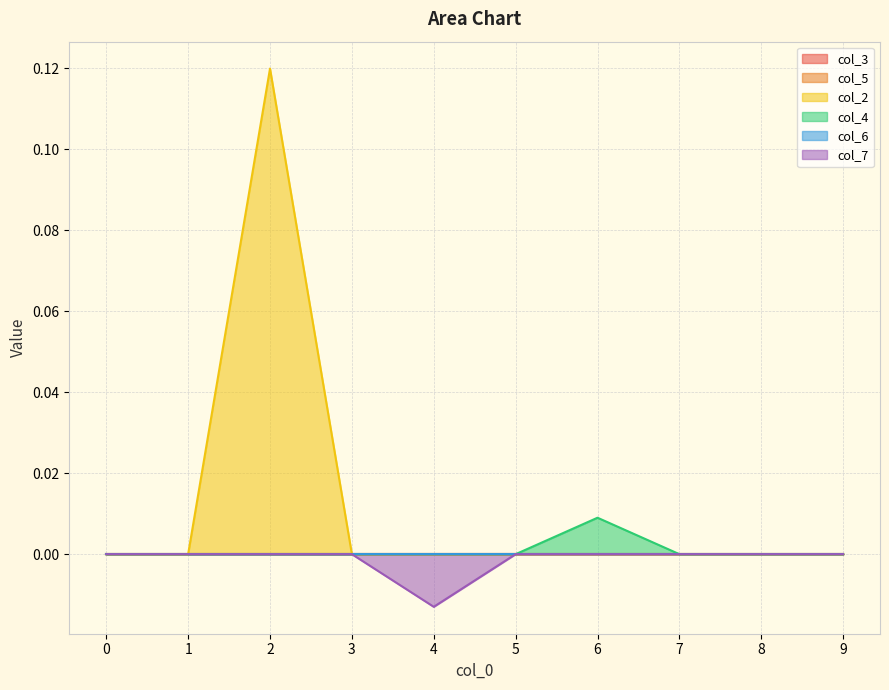

Where is the first local maximum for col_4?

6